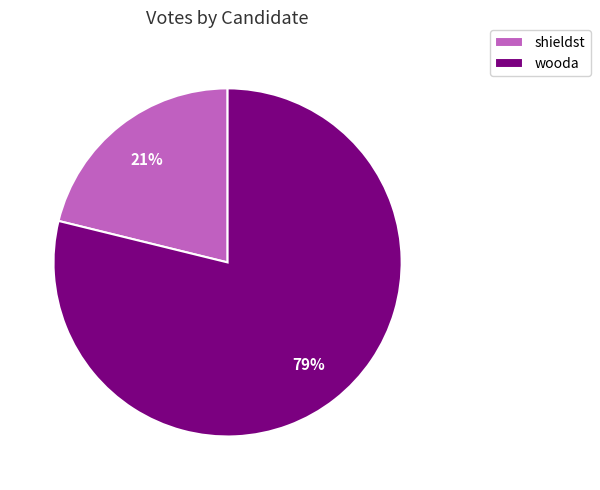

Rank the categories by value from lowest to highest.

shieldst, wooda